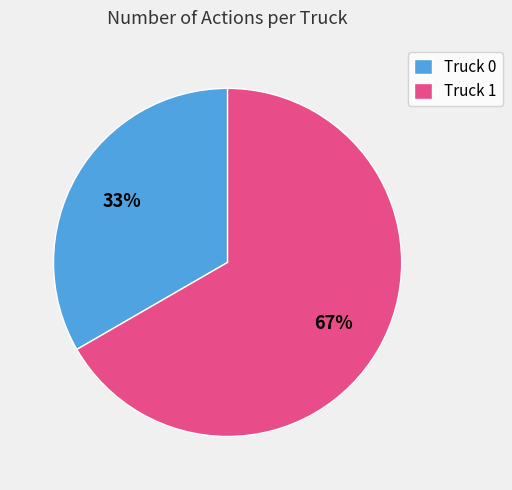

To the nearest percent, what percentage of the pie is Truck 1?

67%